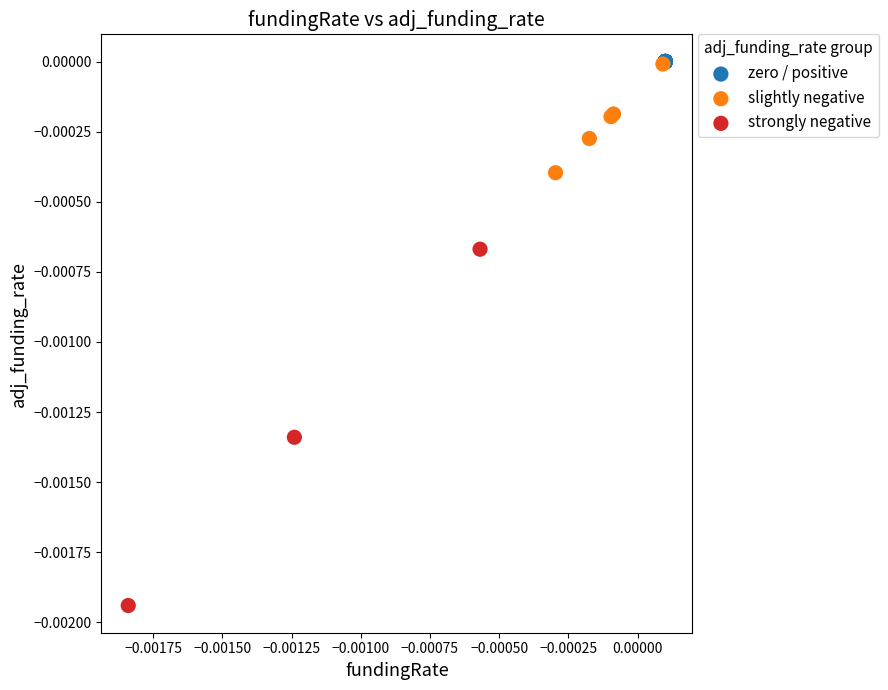

Which series reaches the minimum Y coordinate?

strongly negative